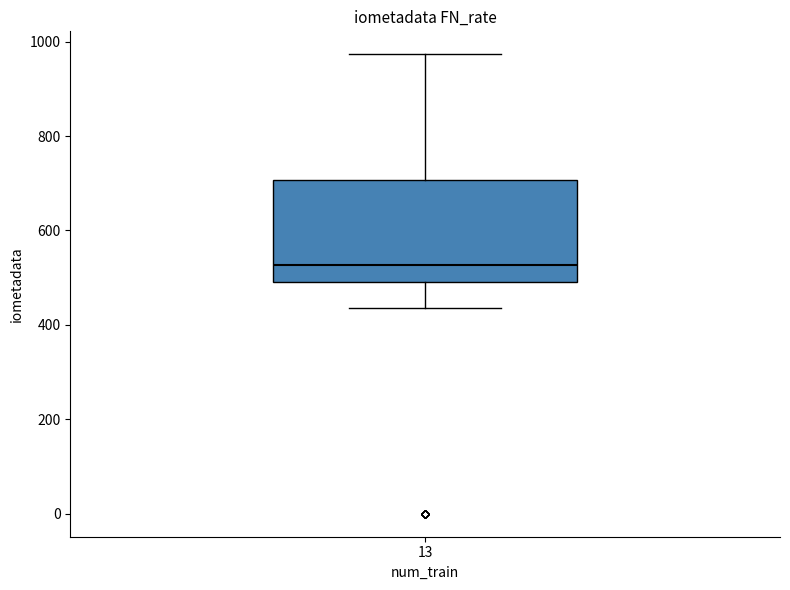

Transcribe this box plot: give where the median line is, the range the box spans, and where the two whiskers end, as read against the y-axis. The values are not printed on the chart, so give them approximately, as read against the axis.

median 520, box 500 to 700, whiskers 440 to 980